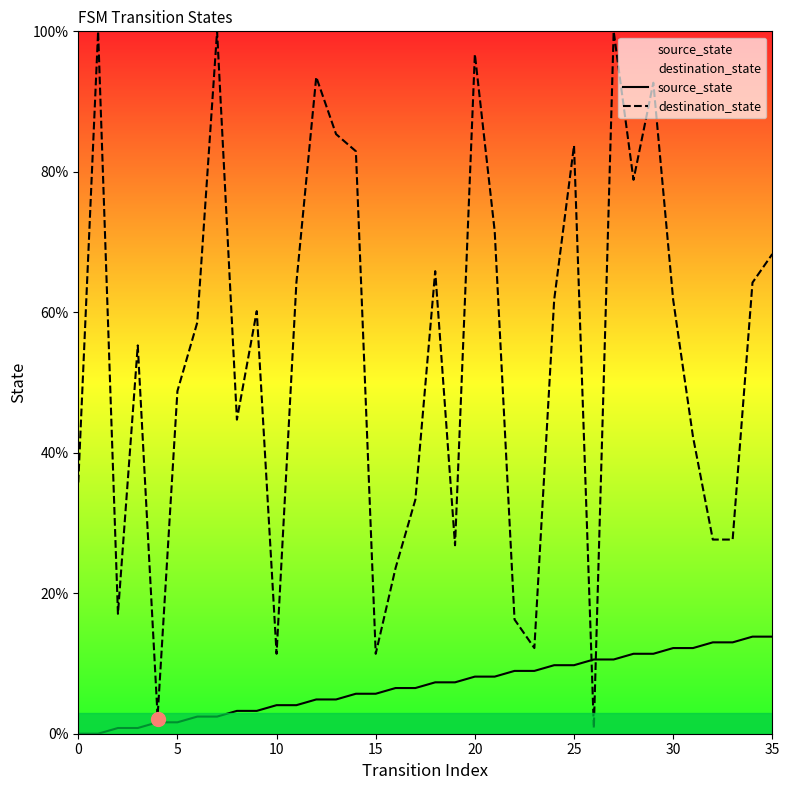

Reading left to right, what are all the values shown in this chart?

source_state: 0.0	0.0	0.8	0.8	1.6	1.6	2.4	2.4	3.3	3.3	4.1	4.1	4.9	4.9	5.7	5.7	6.5	6.5	7.3	7.3	8.1	8.1	8.9	8.9	9.8	9.8	10.6	10.6	11.4	11.4	12.2	12.2	13.0	13.0	13.8	13.8
destination_state: 35.8	100.0	17.1	55.3	2.4	48.8	58.5	100.0	44.7	60.2	11.4	64.2	93.5	85.4	82.9	11.4	23.6	33.3	65.9	26.8	96.7	71.5	16.3	12.2	61.8	83.7	0.8	100.0	78.9	92.7	61.8	42.3	27.6	27.6	64.2	68.3